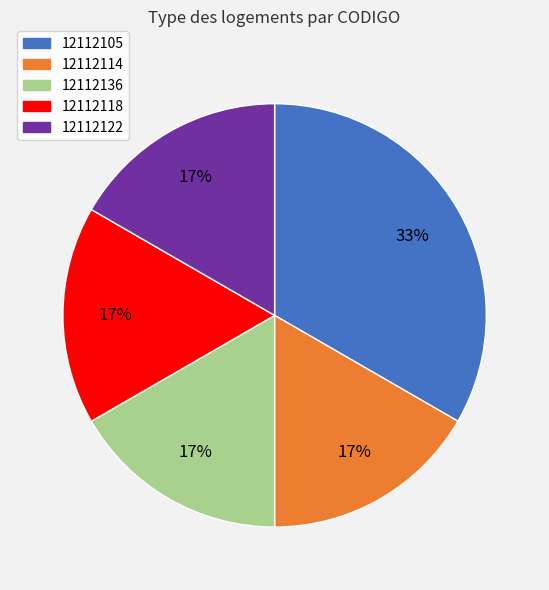

The 12112122 slice represents 4% of the pie. True or false?

False